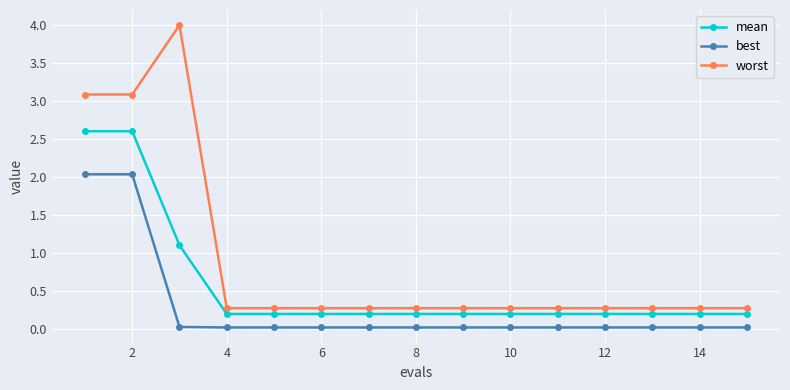

At how many categories does at least one series exceed 1?

3